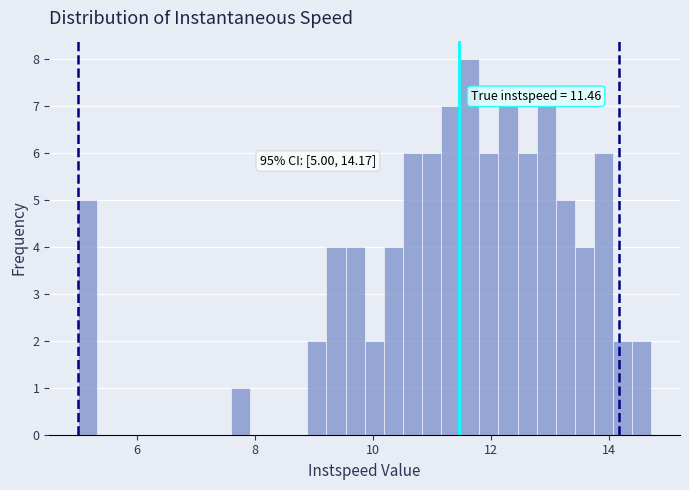

Around what value on the x-axis is the tallest bar? Give the approximate position of its centre, as read against the axis.

11.6